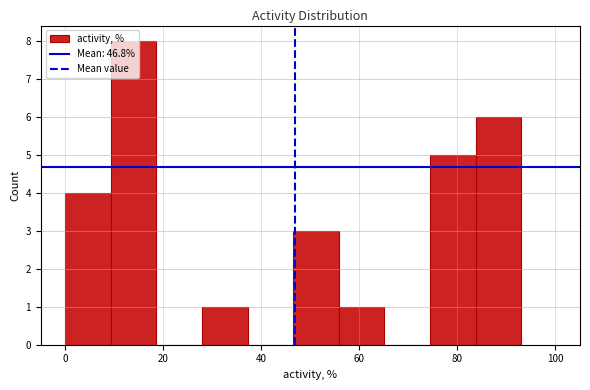

Reading left to right, transcribe this chart: for each bar, give the range it covers on the x-axis and its height. Neither the bar edges nor the heights are printed on the chart, so give them approximately, as read against the axes.

0 to 10: 4
10 to 18: 8
18 to 28: 0
28 to 38: 1
38 to 46: 0
46 to 56: 3
56 to 66: 1
66 to 74: 0
74 to 84: 5
84 to 94: 6